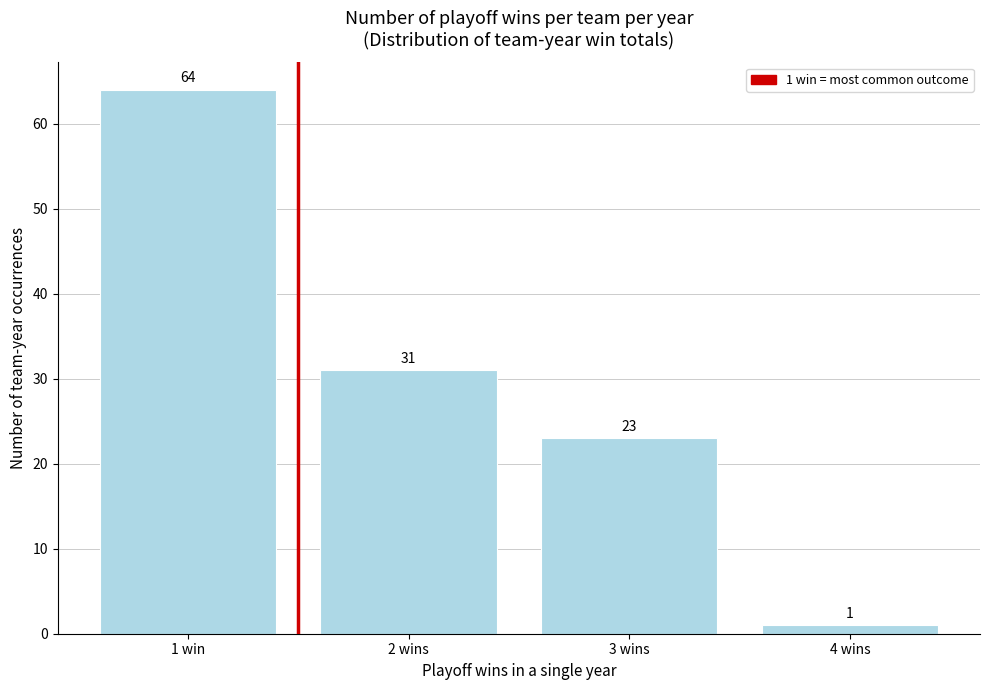

Reading left to right, list all the values displayed in this chart.

1 win=64	2 wins=31	3 wins=23	4 wins=1